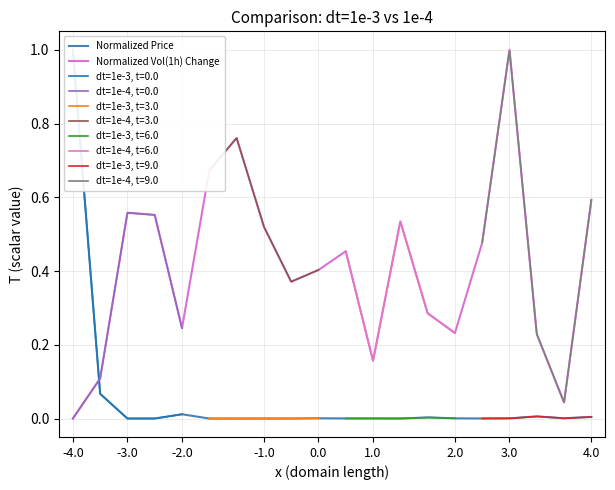

True or false: dt=1e-3, t=3.0 and dt=1e-4, t=3.0 cross at least once.

False